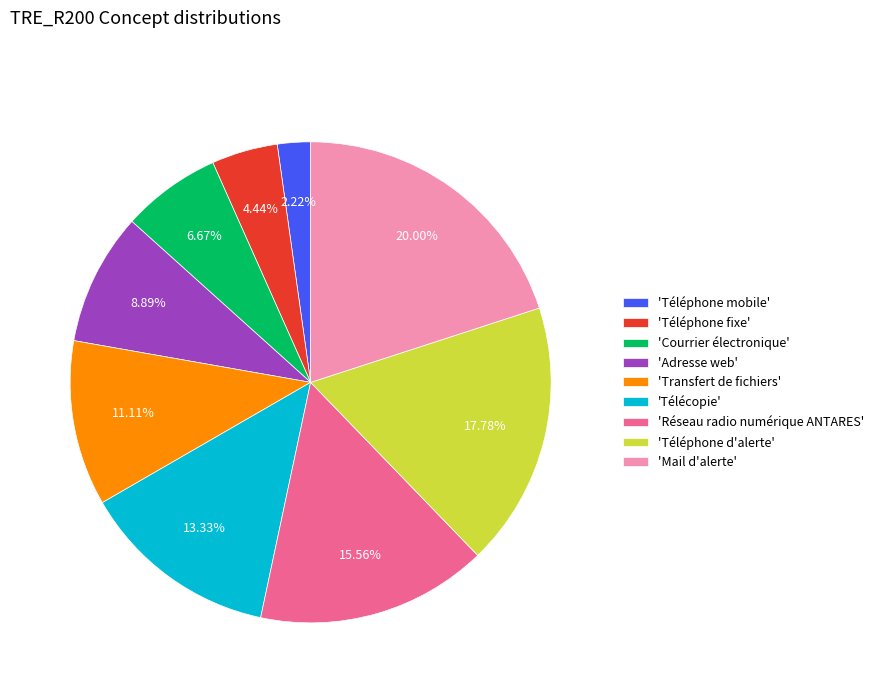

Is there a majority slice in this chart?

No